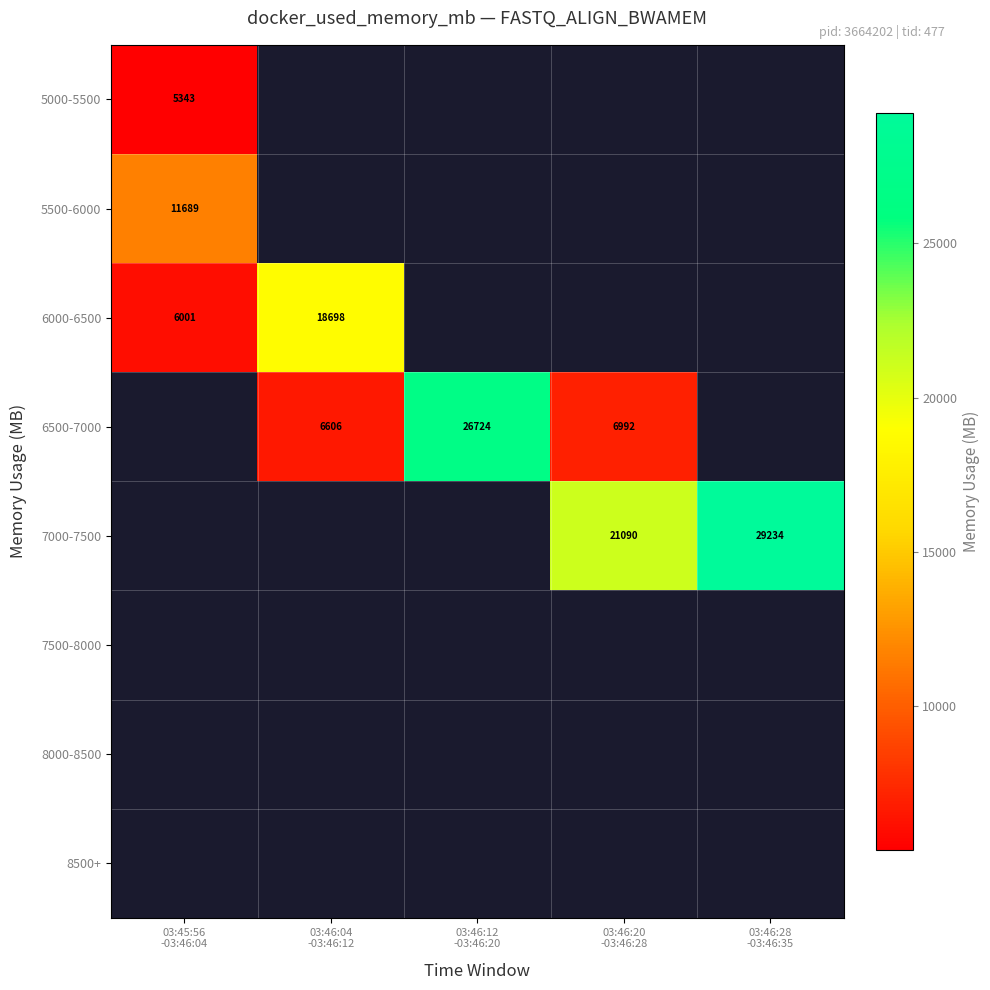

Is the value of 5000-5500 at 03:46:28 -03:46:35 greater than the value of 8000-8500 at 03:45:56 -03:46:04?

No